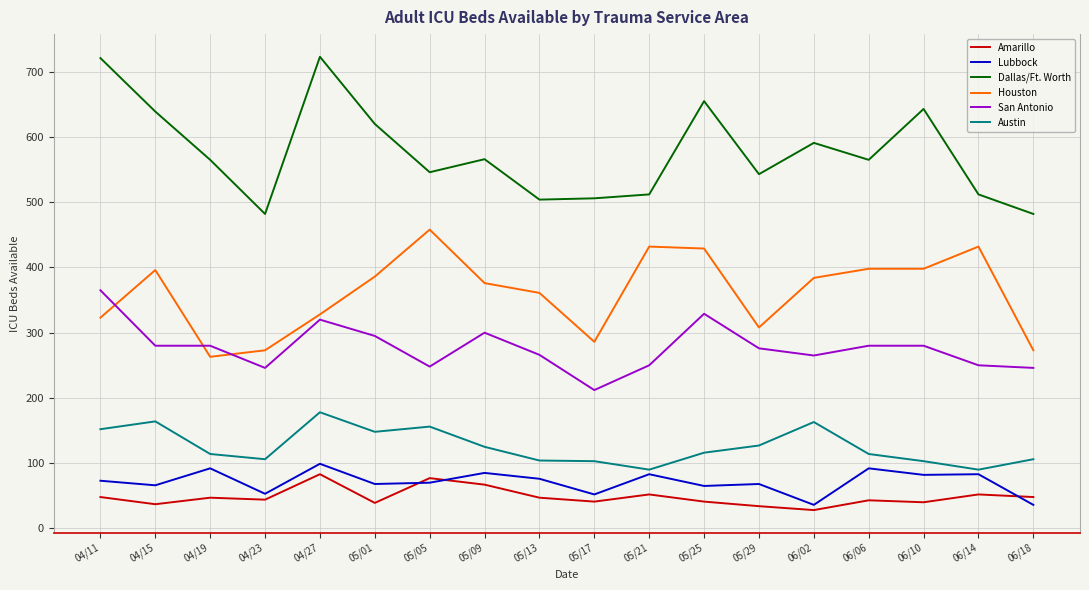

Which series has the largest total across all categories?

Dallas/Ft. Worth